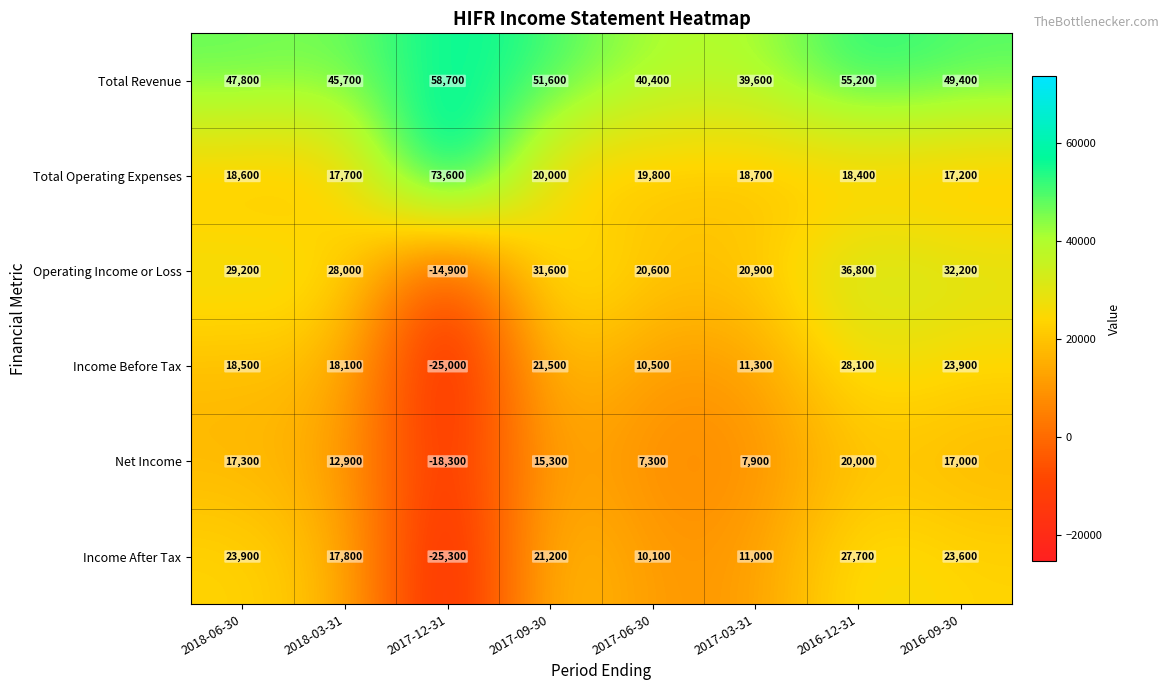

Is it true that Income Before Tax equals 21500 at 2017-09-30?

True